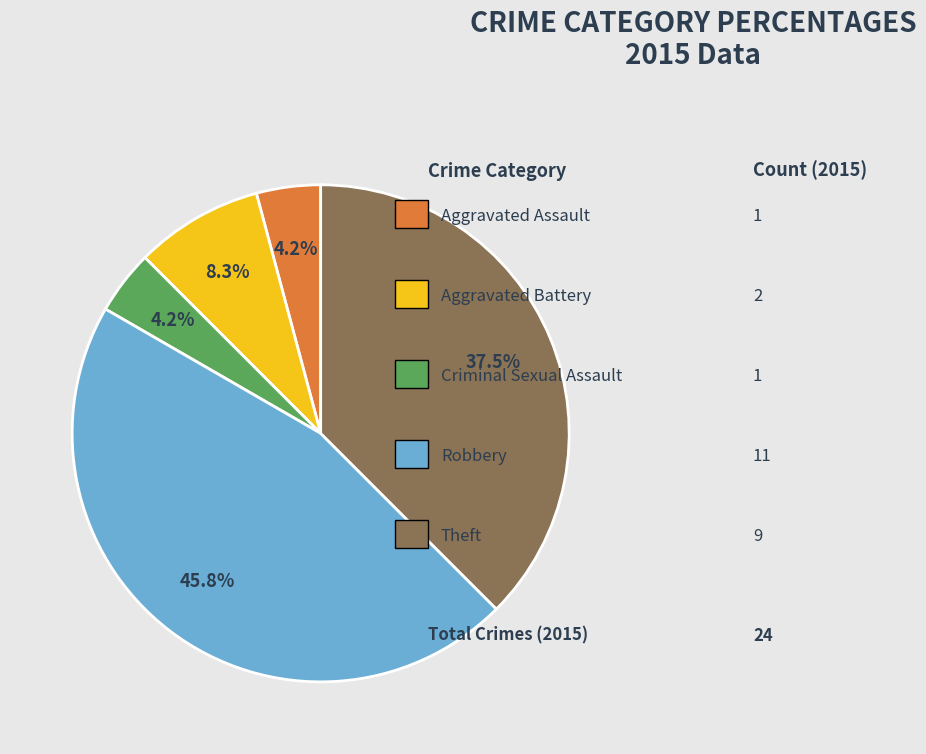

Does any single category account for the majority?

No